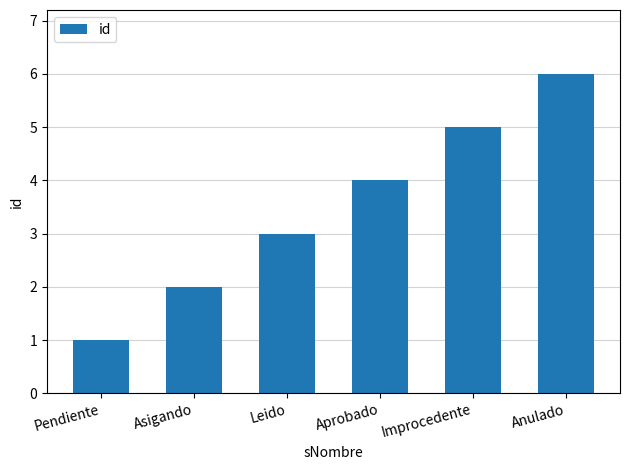

What is the change in value from Asigando to Aprobado?

+2